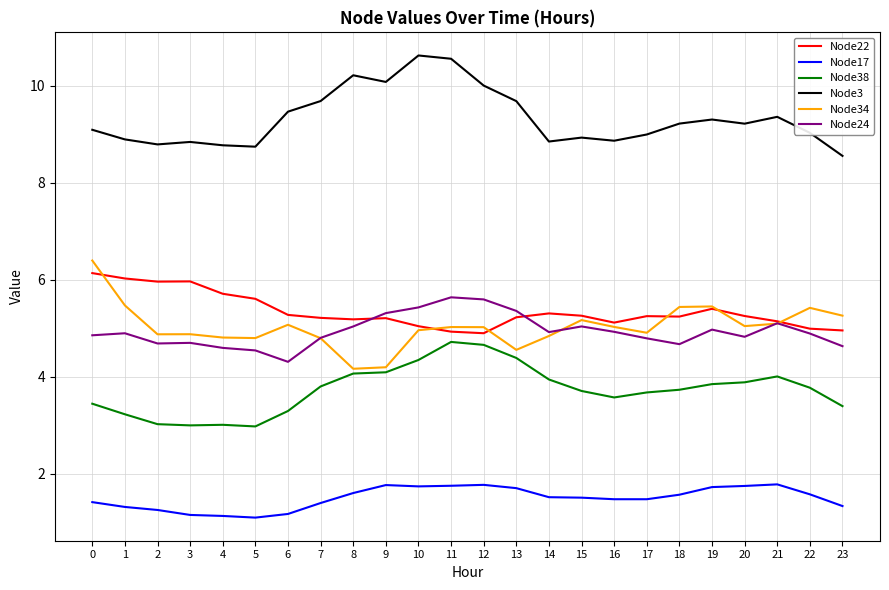

Between 1 and 16, which series saw the biggest shift?

Node22